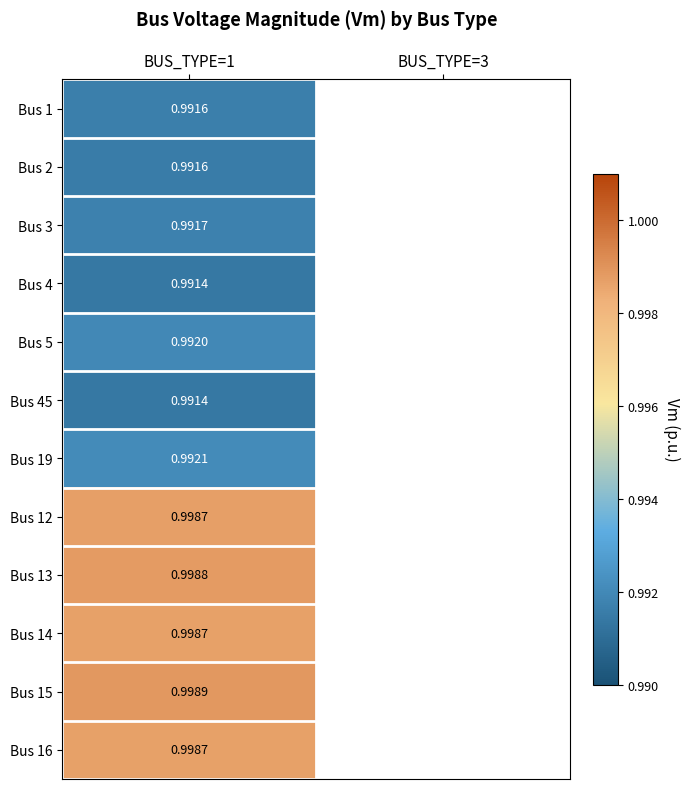

What is the smallest value displayed?

1.0